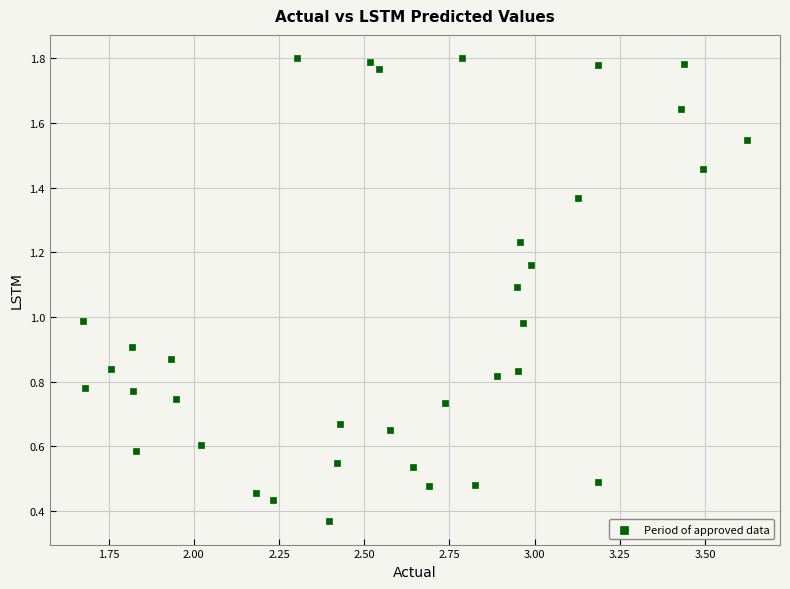

Count the number of points in this scatter plot.

36